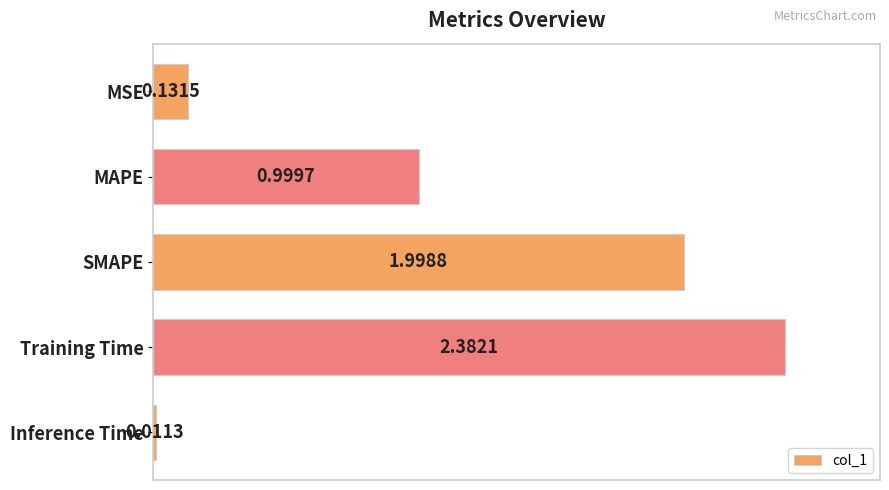

What is the difference between the values at Inference Time and MAPE?

1.0